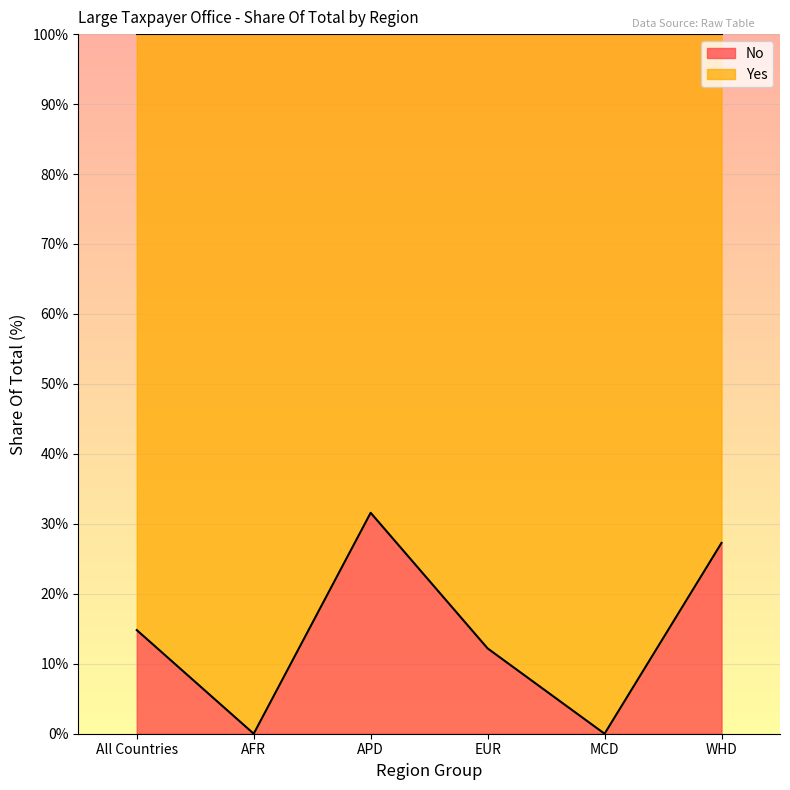

Approximately how many times larger is the value at WHD compared to EUR?

2.2